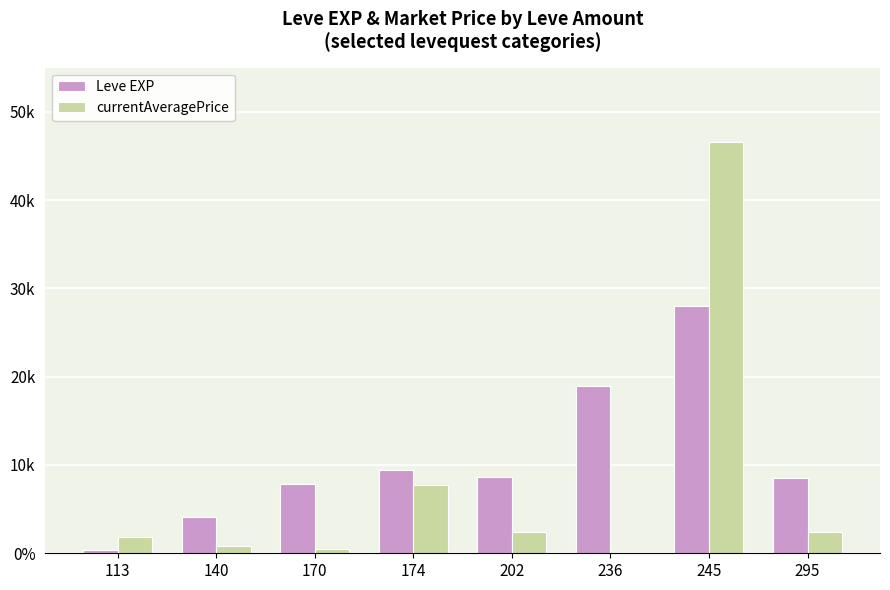

Which label corresponds to the largest value in the chart?

245